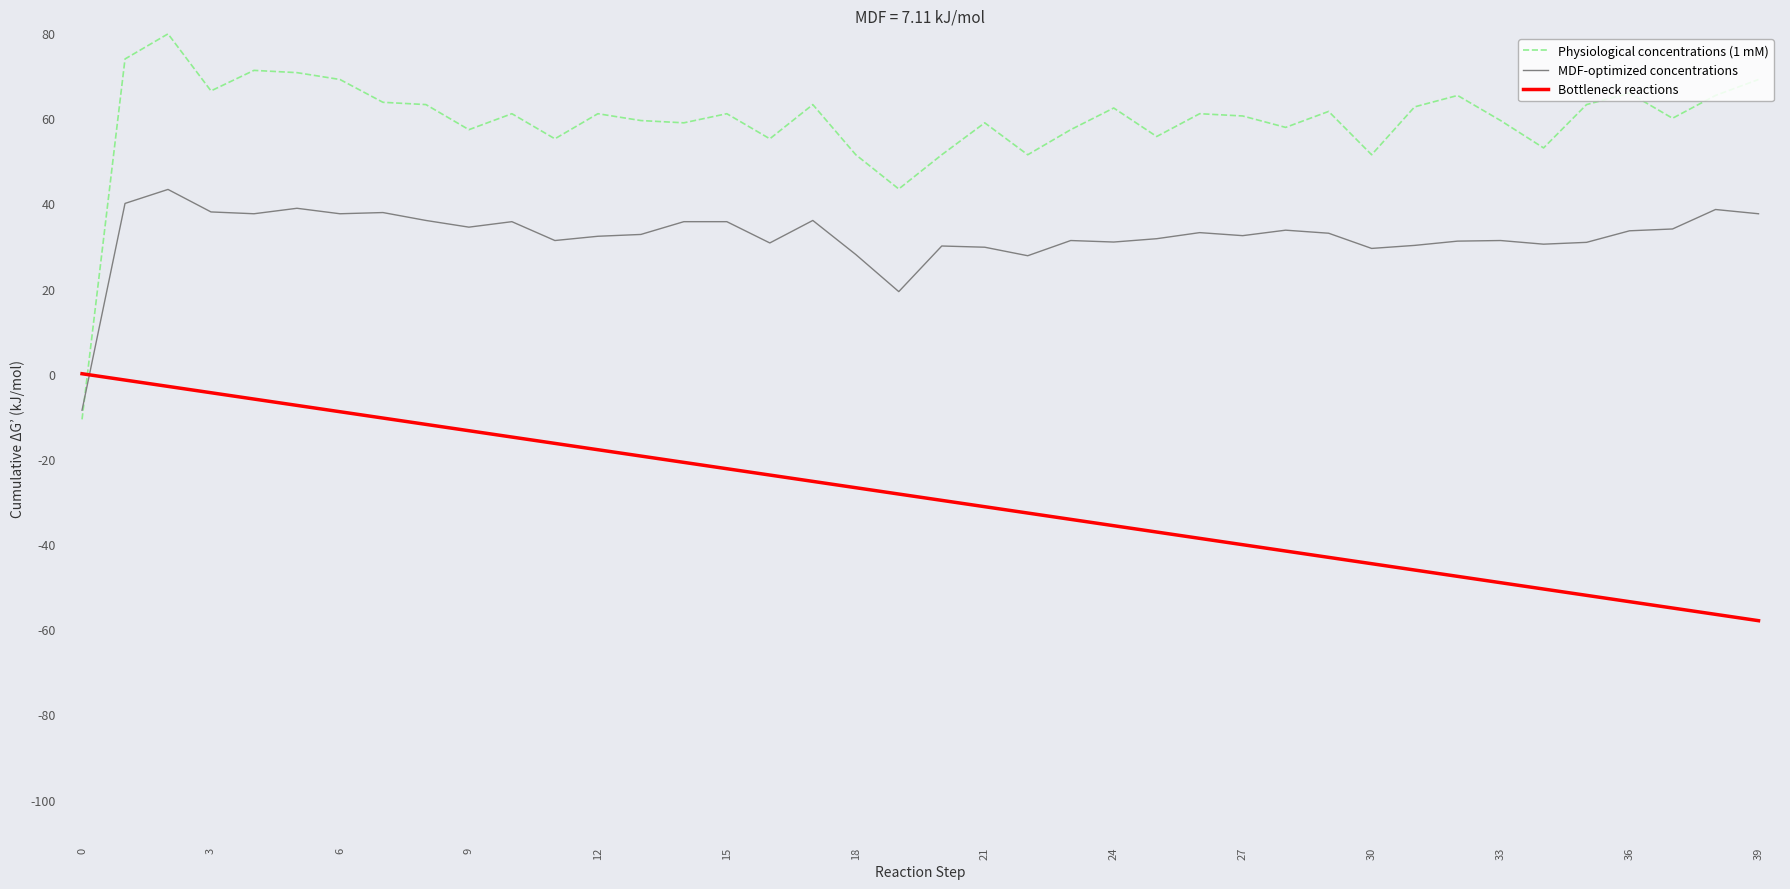

List the series in order of their overall mean, highest first.

Physiological concentrations (1 mM), MDF-optimized concentrations, Bottleneck reactions